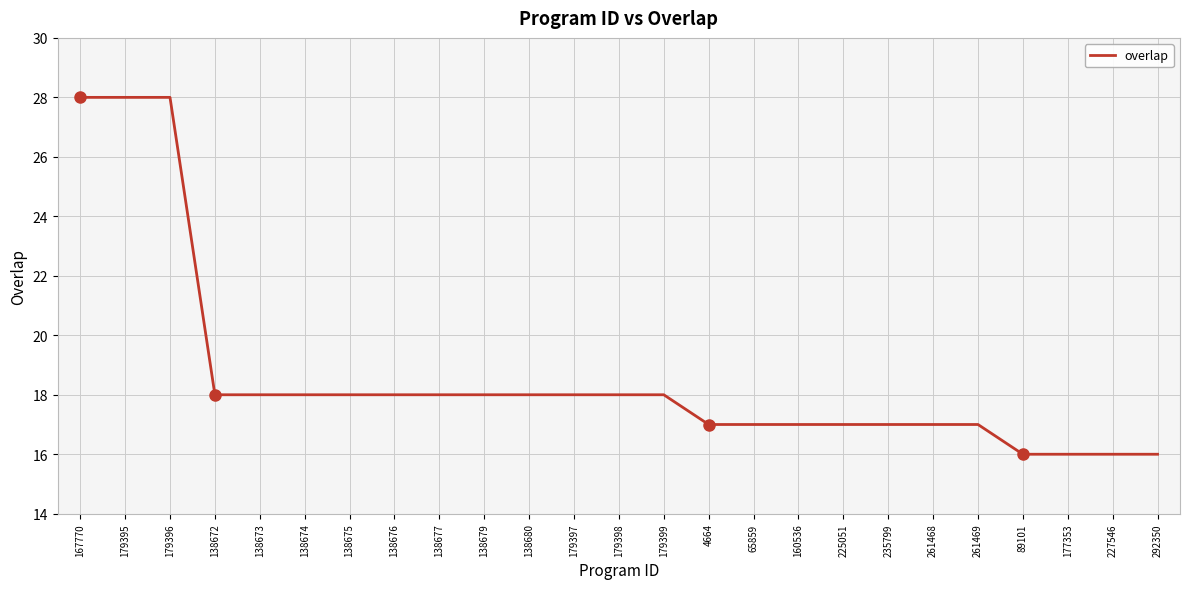

What is the average value?

19